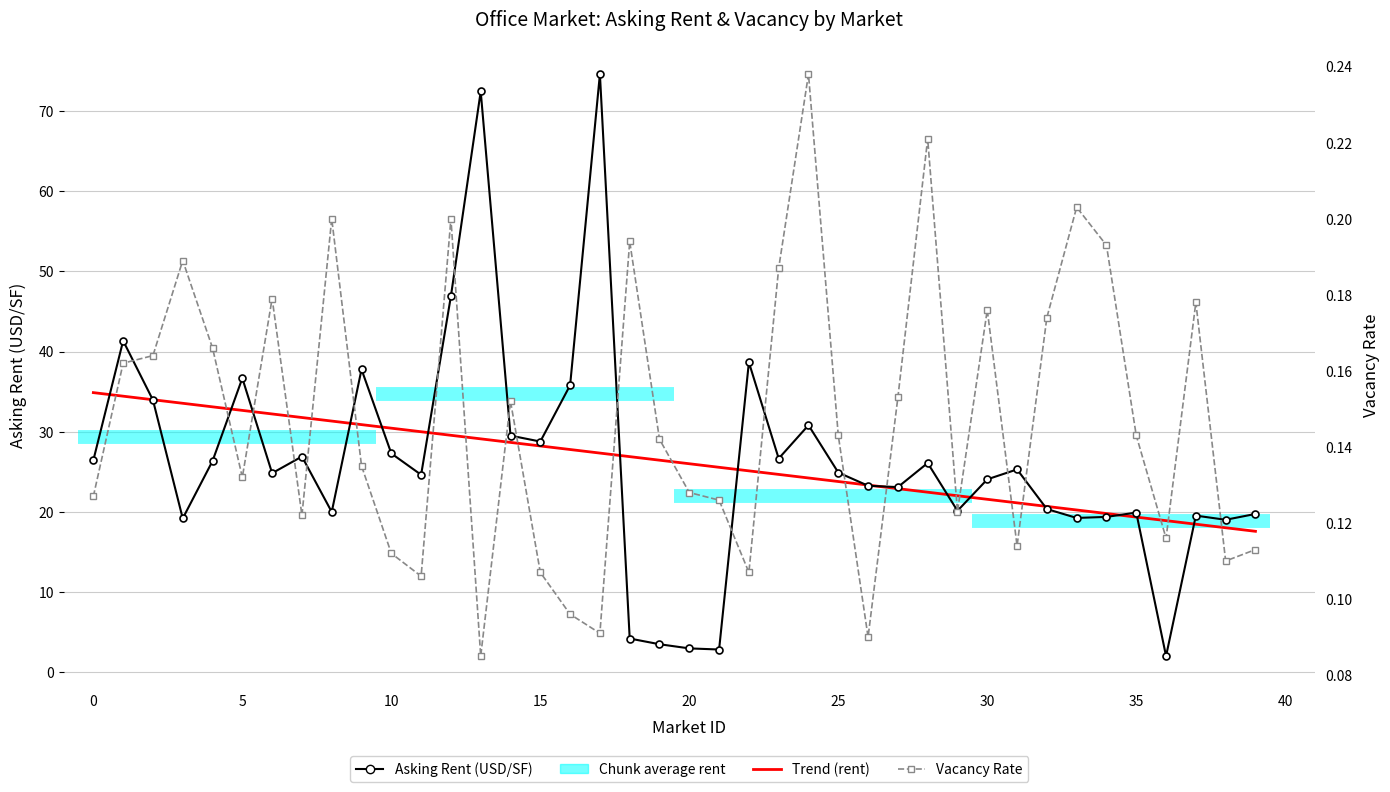

What is the maximum value shown in the chart?

74.6